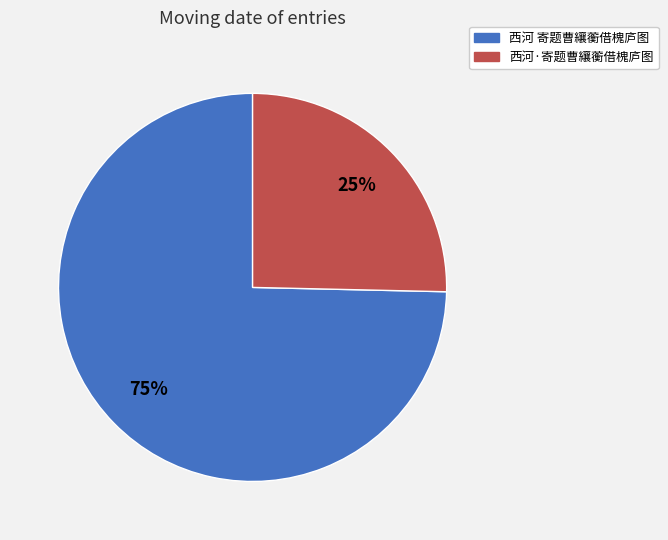

Is the sum of 西河·寄题曹纕蘅借槐庐图 and 西河 寄题曹纕蘅借槐庐图 greater than half?

Yes